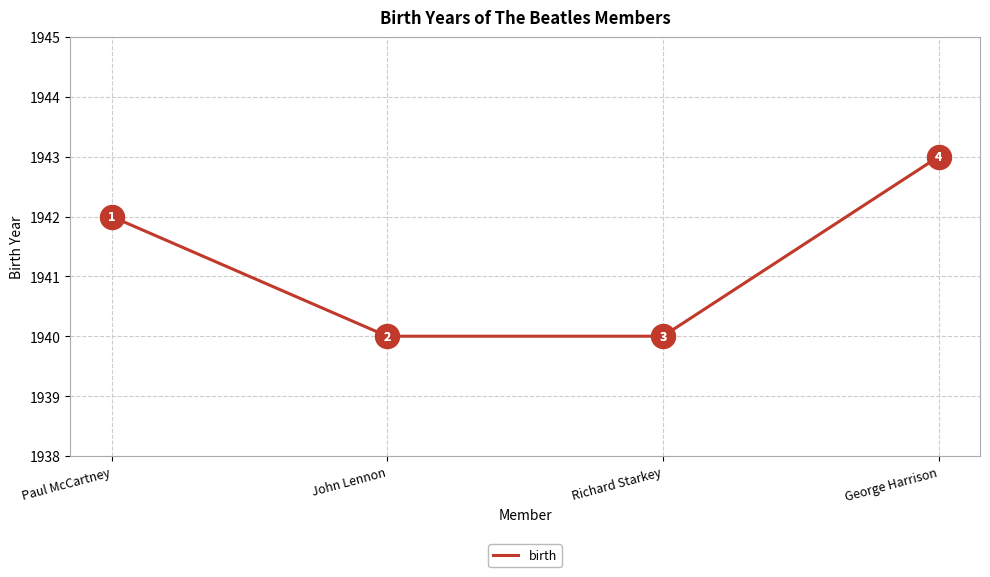

Which has a higher value, Paul McCartney or Richard Starkey?

Paul McCartney